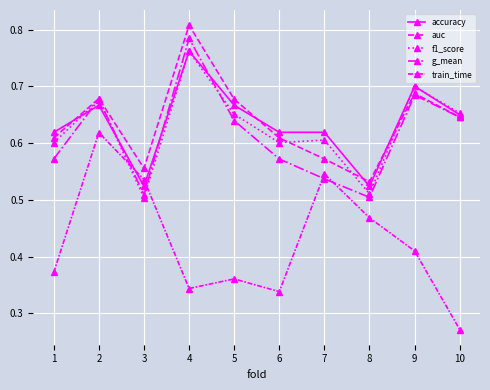

Which series ends up on top after the final intersection of train_time and g_mean?

g_mean